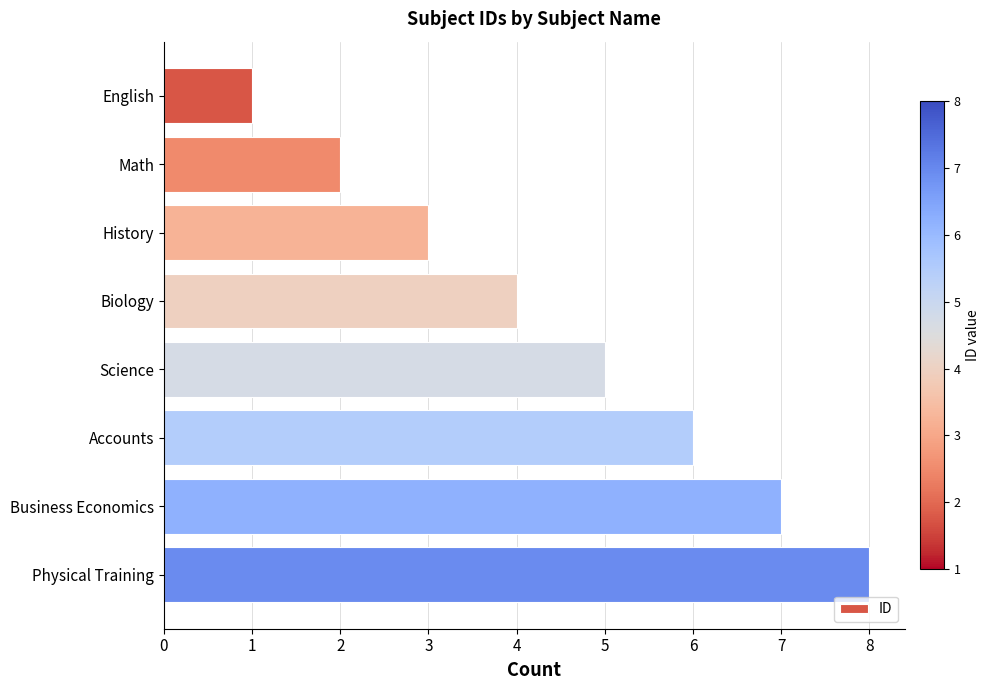

What is the difference between the second highest and minimum values?

6